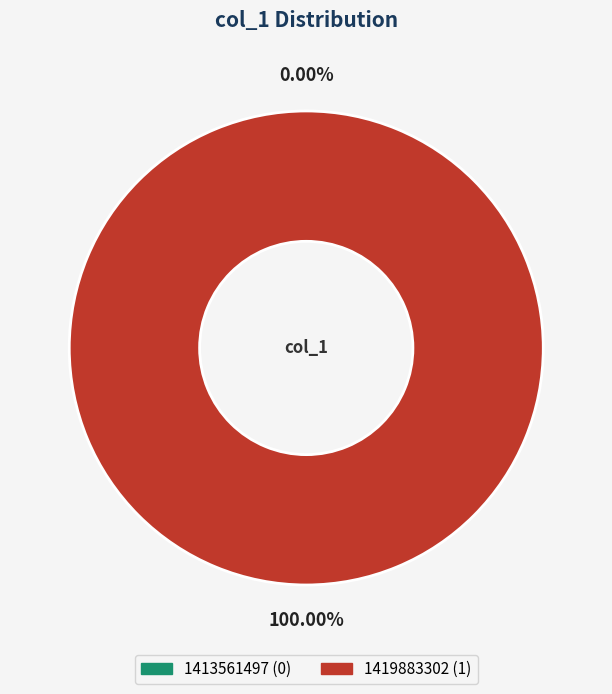

What percentage do 1413561497 and 1419883302 together represent?

100.0%